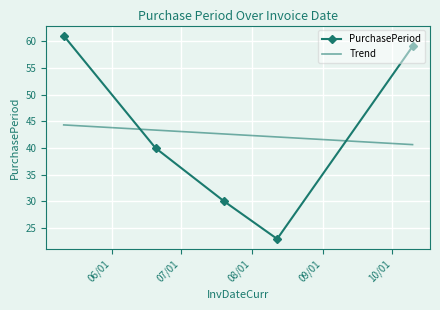

What is the average value?

43